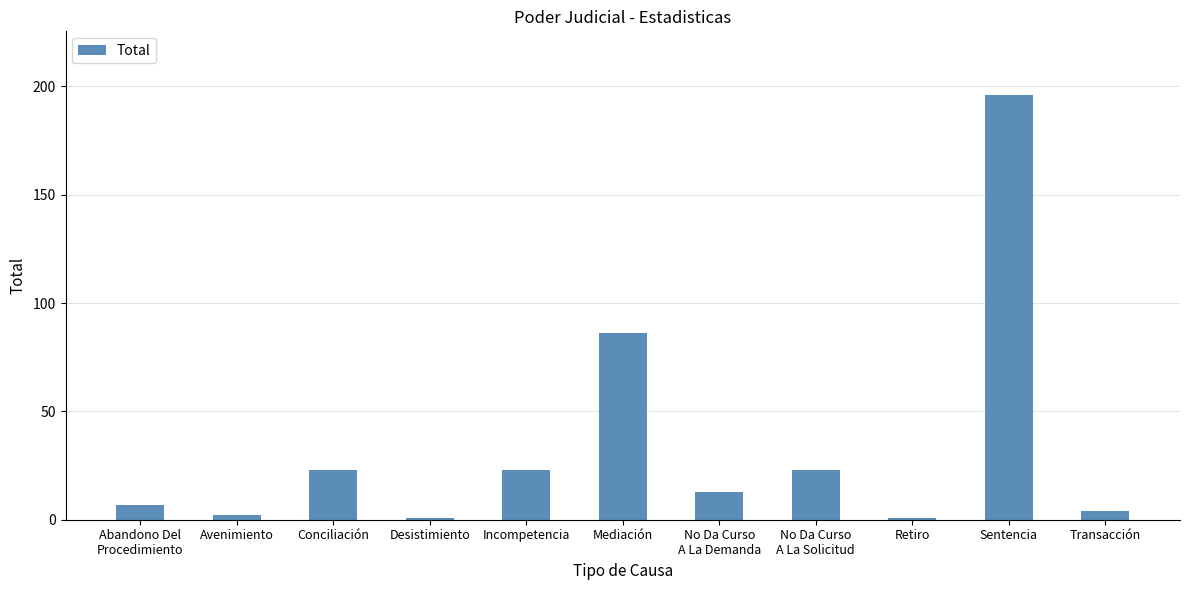

What is the label of the 7th bar from the right?

Incompetencia